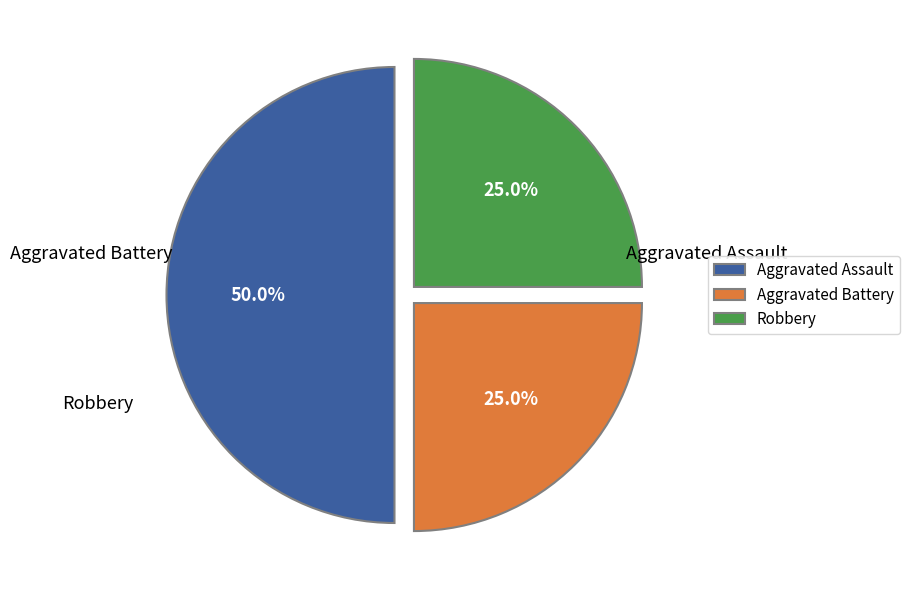

Count the number of slices in the pie.

3